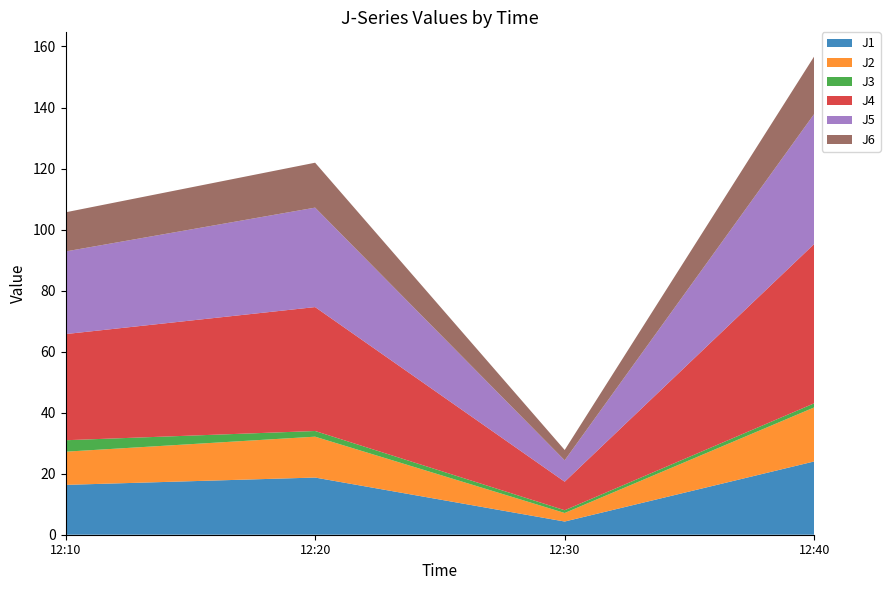

Reading left to right, transcribe all the data shown in this chart.

J1: 2023-10-22 12:10:00=16.3	2023-10-22 12:20:00=18.7	2023-10-22 12:30:00=4.3	2023-10-22 12:40:00=24.0
J2: 2023-10-22 12:10:00=10.9	2023-10-22 12:20:00=13.4	2023-10-22 12:30:00=2.8	2023-10-22 12:40:00=17.7
J3: 2023-10-22 12:10:00=3.8	2023-10-22 12:20:00=1.9	2023-10-22 12:30:00=0.9	2023-10-22 12:40:00=1.4
J4: 2023-10-22 12:10:00=34.8	2023-10-22 12:20:00=40.6	2023-10-22 12:30:00=9.3	2023-10-22 12:40:00=52.2
J5: 2023-10-22 12:10:00=27.1	2023-10-22 12:20:00=32.6	2023-10-22 12:30:00=7.0	2023-10-22 12:40:00=42.6
J6: 2023-10-22 12:10:00=12.8	2023-10-22 12:20:00=14.7	2023-10-22 12:30:00=3.4	2023-10-22 12:40:00=18.9